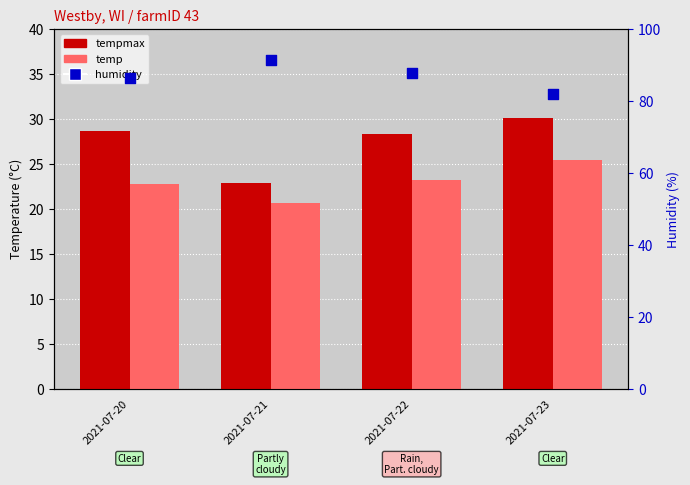

Which series has the widest spread of Y values?

humidity